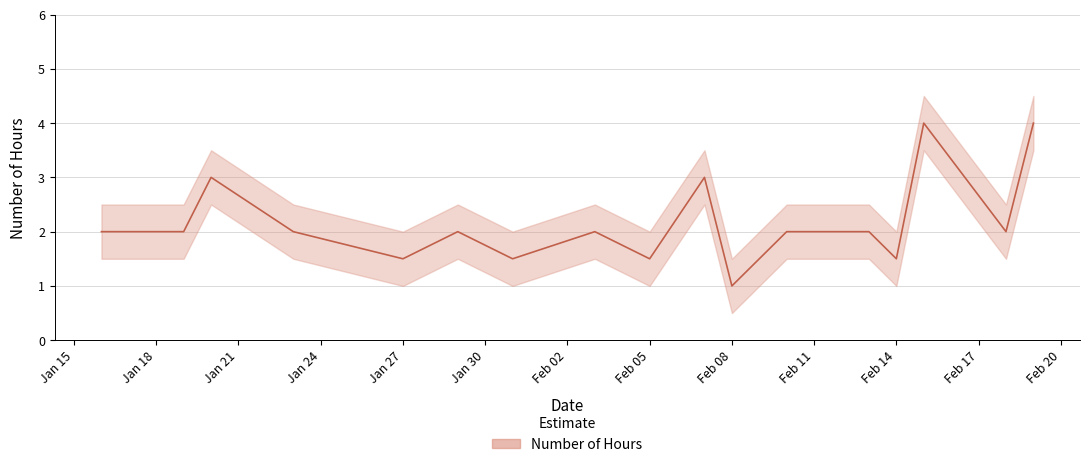

Reading left to right, what are all the values shown in this chart?

2.0	2.0	2.0	3.0	2.0	1.5	2.0	1.5	2.0	1.5	3.0	1.0	2.0	2.0	2.0	1.5	4.0	2.0	4.0